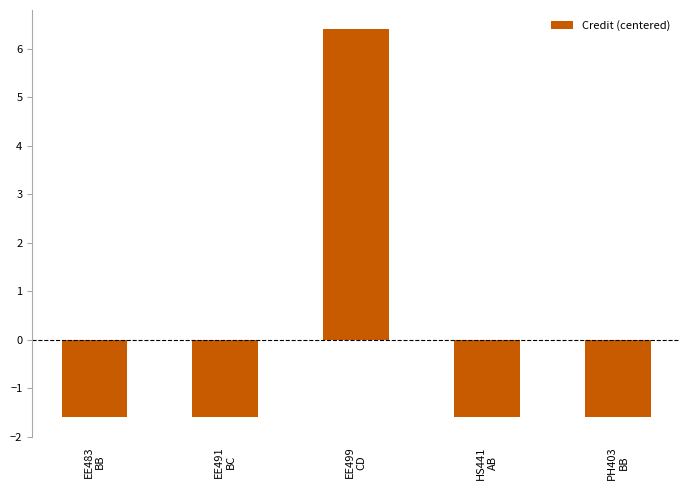

How many data points are less than -1?

4